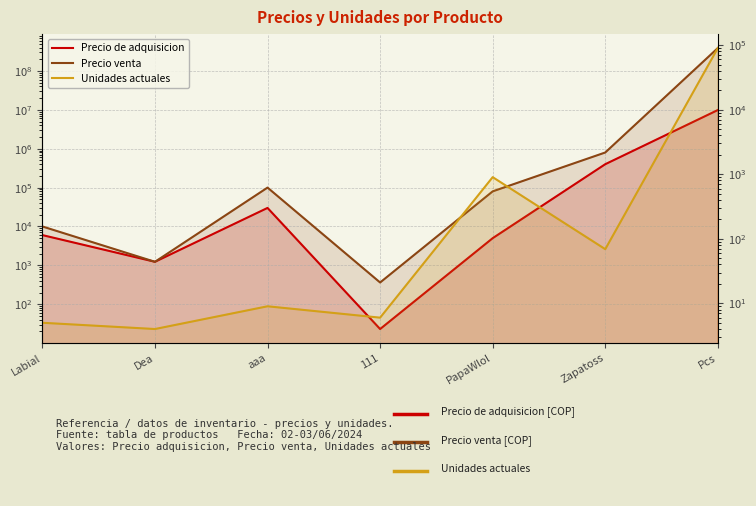

The Precio de adquisicion series shows 23 at 111. True or false?

True